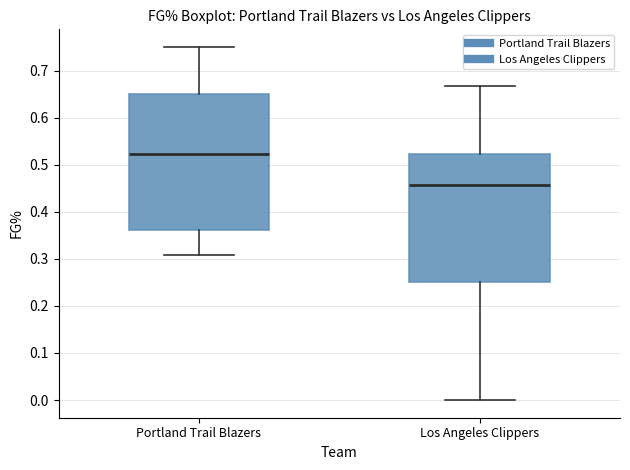

Reading left to right, transcribe this box plot: for each box, give where its median line is, the range the box spans, and where its two whiskers end, as read against the y-axis. The values are not printed on the chart, so give them approximately, as read against the axis.

Portland Trail Blazers: median 0.52, box 0.36 to 0.65, whiskers 0.31 to 0.75
Los Angeles Clippers: median 0.46, box 0.25 to 0.52, whiskers 0.00 to 0.67